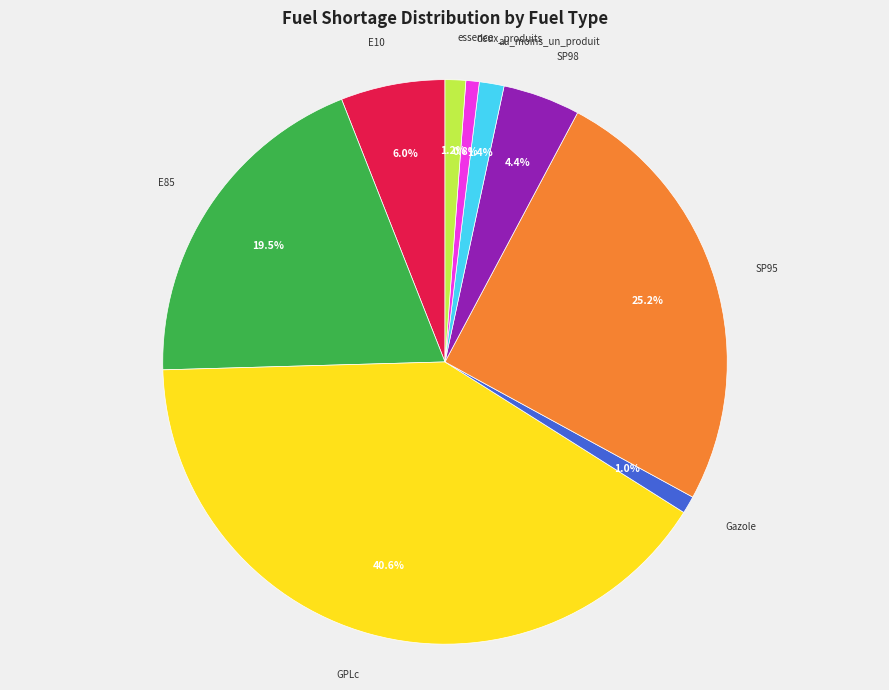

Is it true that Gazole is 11% of the pie?

False